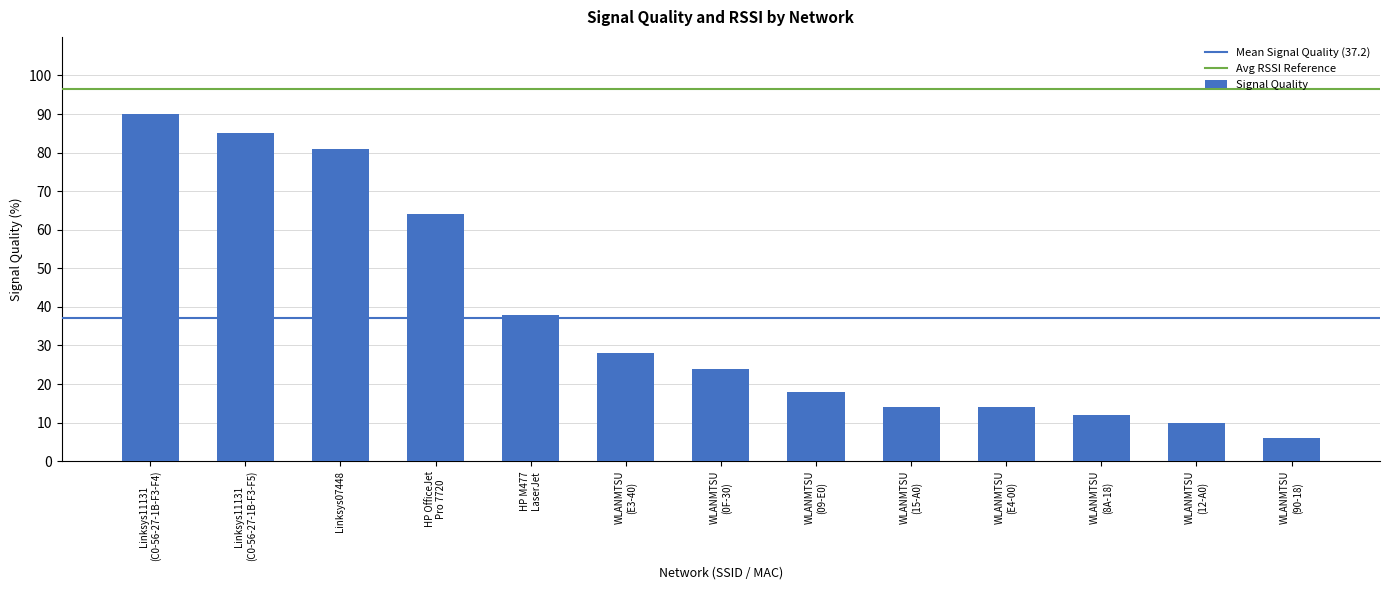

What is the value of the 11th bar from the left?

12